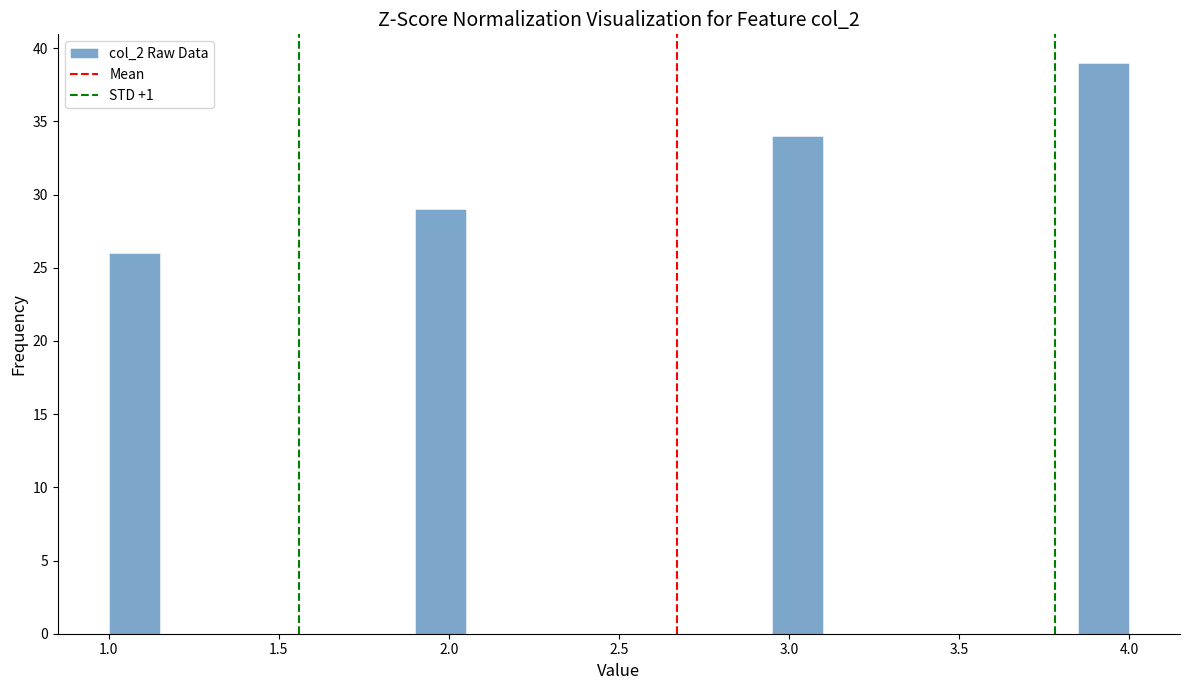

Around what value on the x-axis is the tallest bar? Give the approximate position of its centre, as read against the axis.

3.95